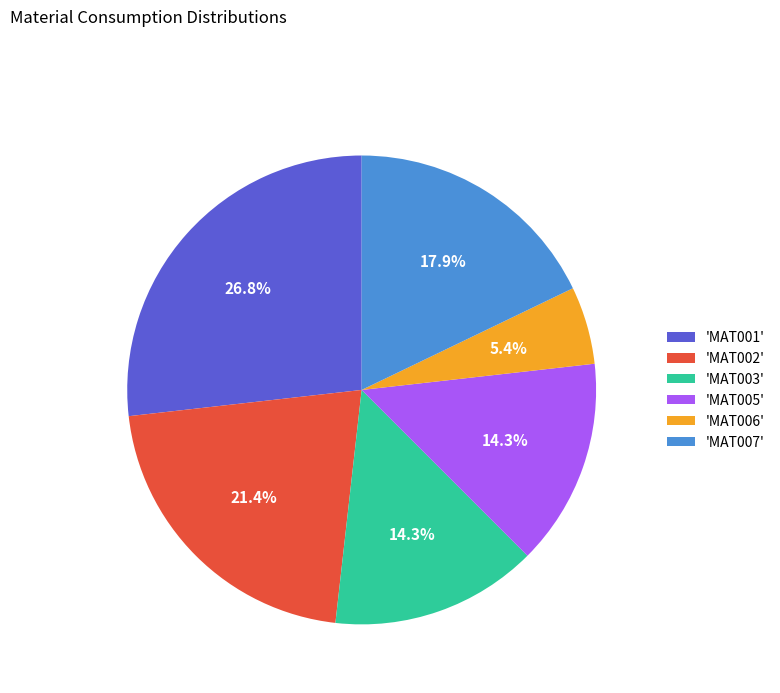

What portion of the pie excludes 'MAT001'?

73.2%